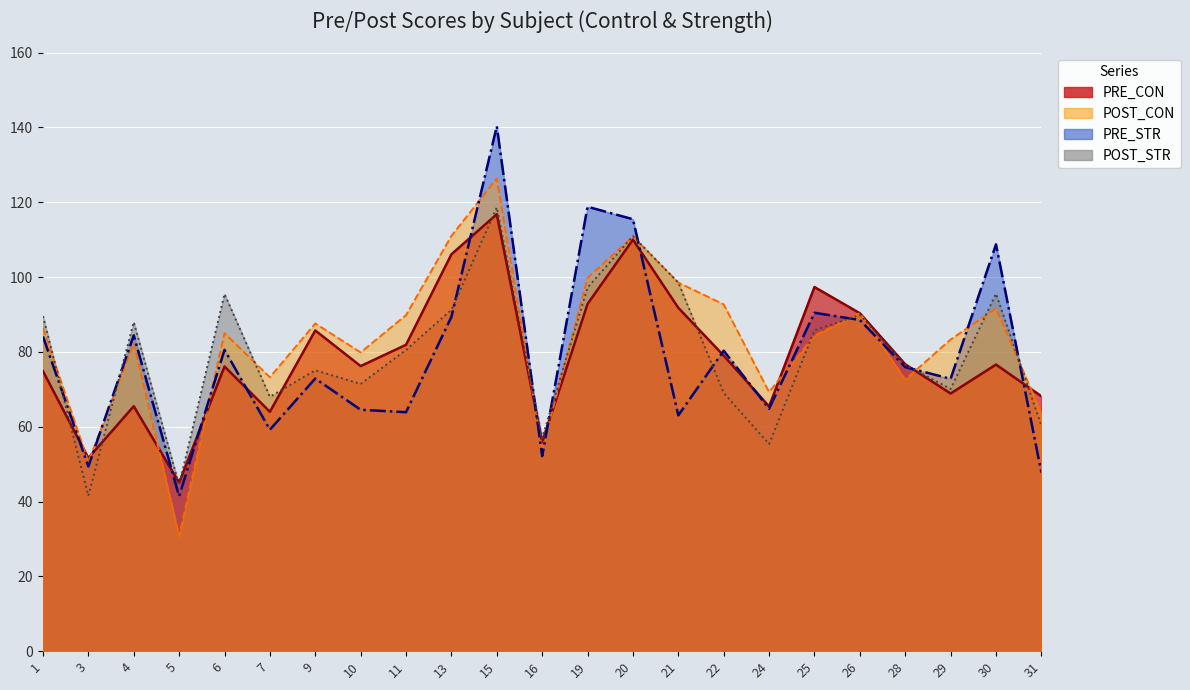

What is the total value across all series at 30?

372.5